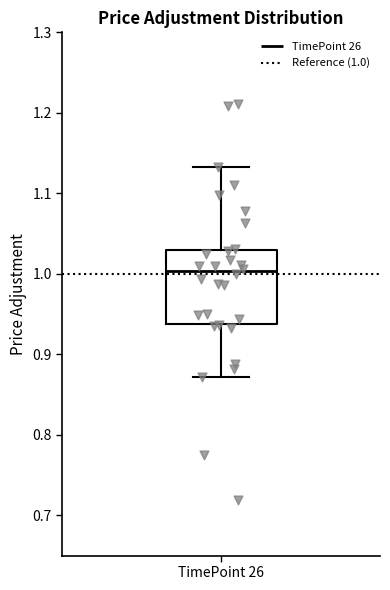

Read this box plot against the y-axis: the position of the median line, the range covered by the box, and the ends of both whiskers. The values are not printed on the chart, so give them approximately, as read against the axis.

median 1.00, box 0.94 to 1.03, whiskers 0.87 to 1.13